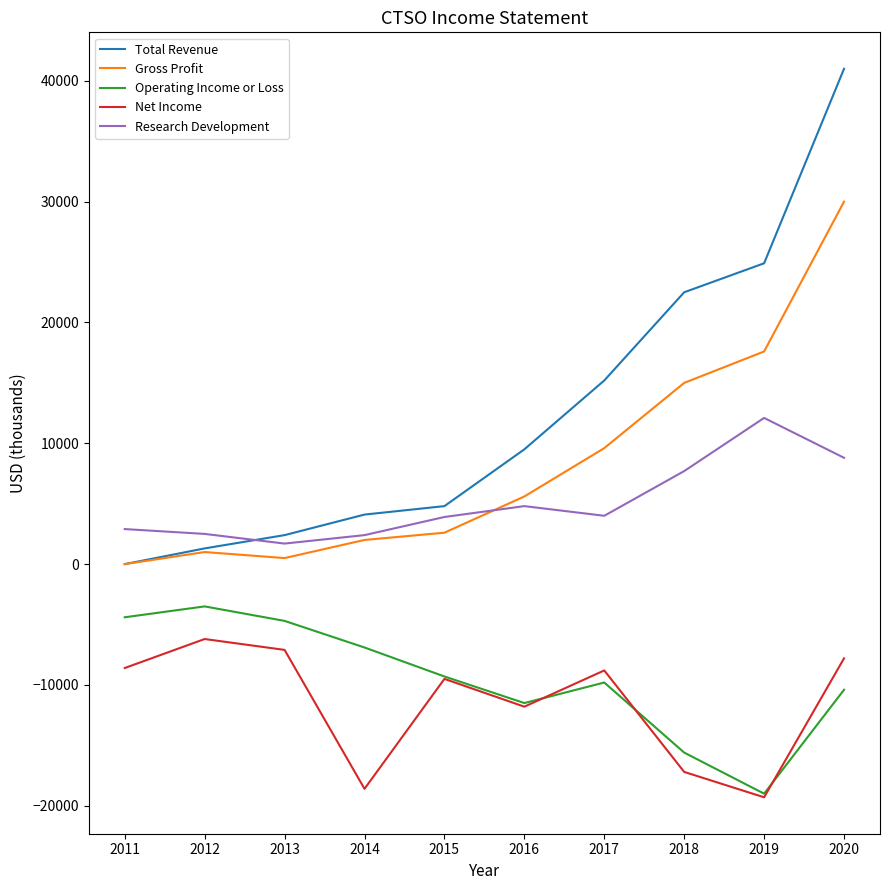

What is the total value across all series at 2016?

-3400